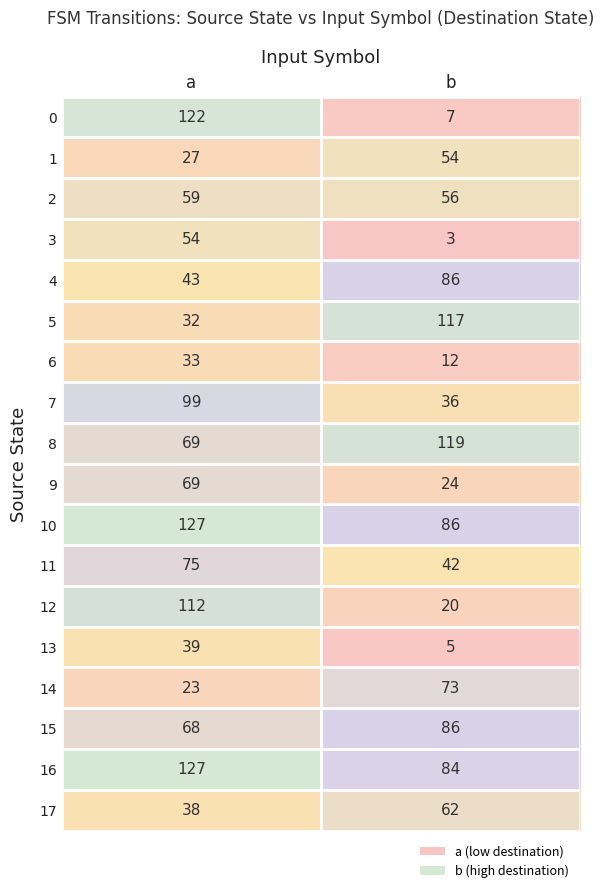

Is it true that 10 equals 86 at b?

True